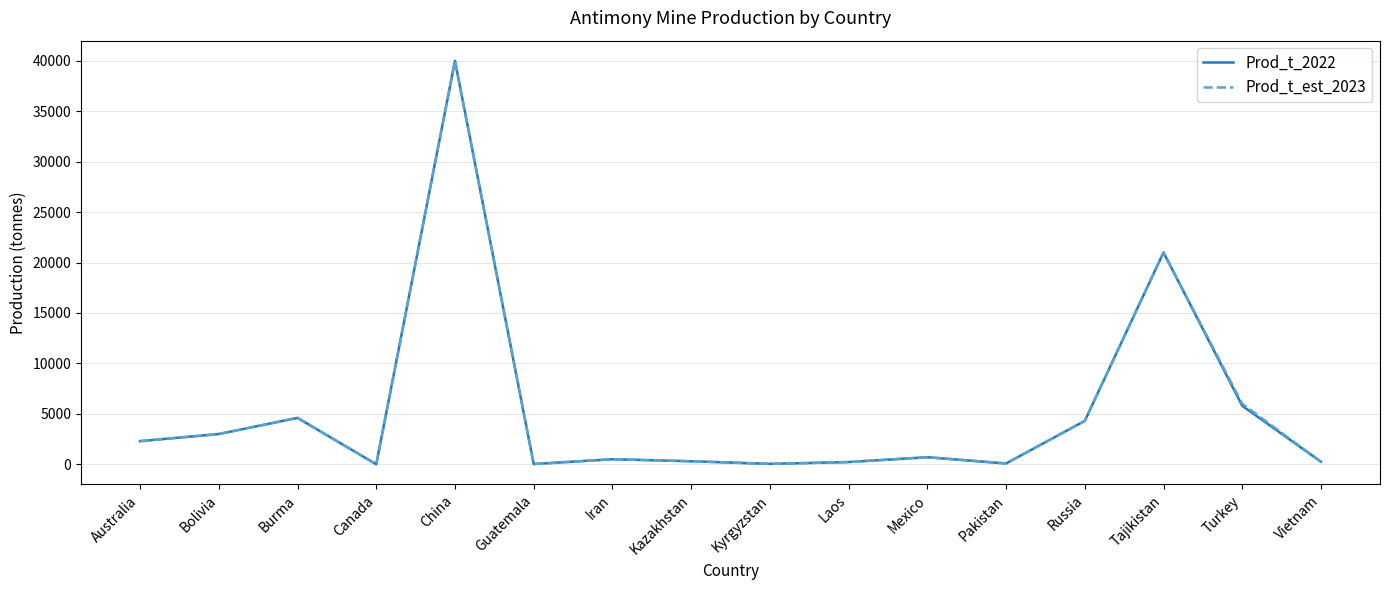

What is the minimum value shown in the chart?

2